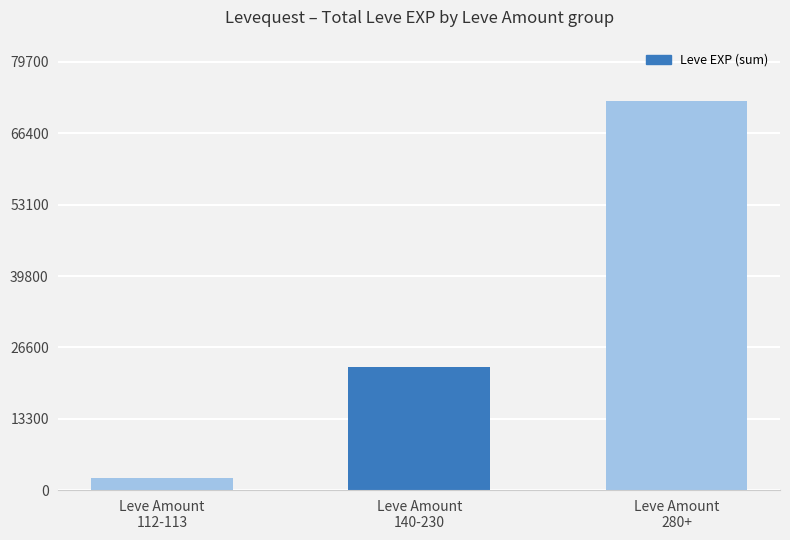

Reading left to right, transcribe all the data shown in this chart.

Leve Amount
112-113=2180	Leve Amount
140-230=22960	Leve Amount
280+=72430